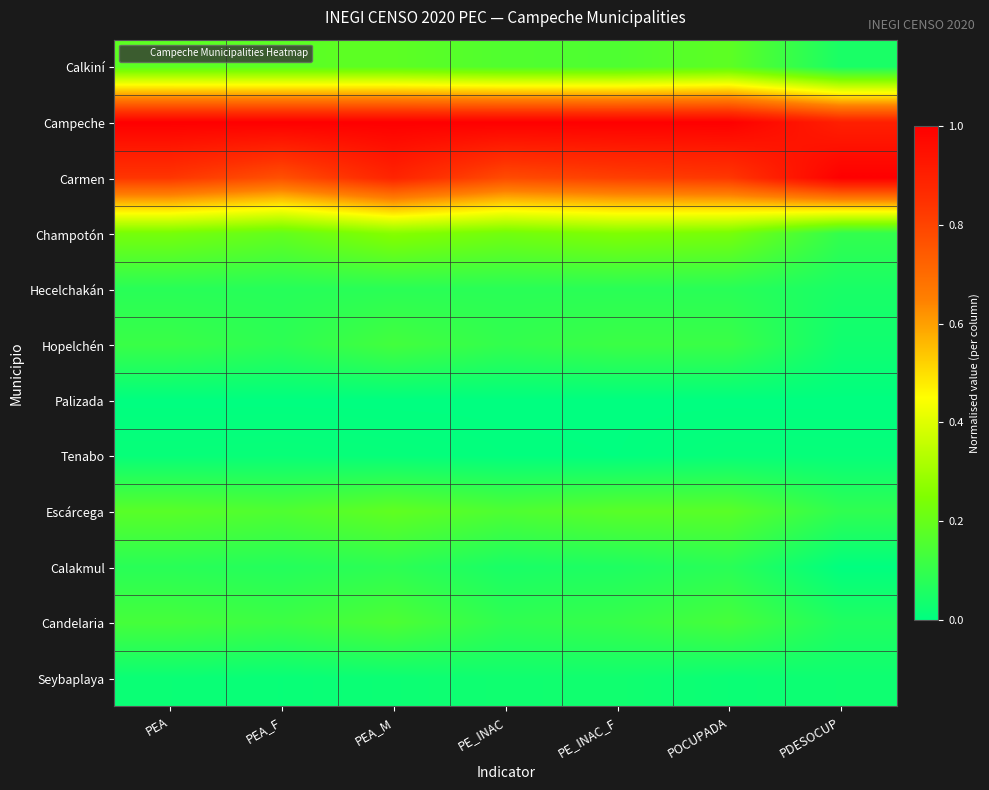

Which series has the largest total across all categories?

Campeche